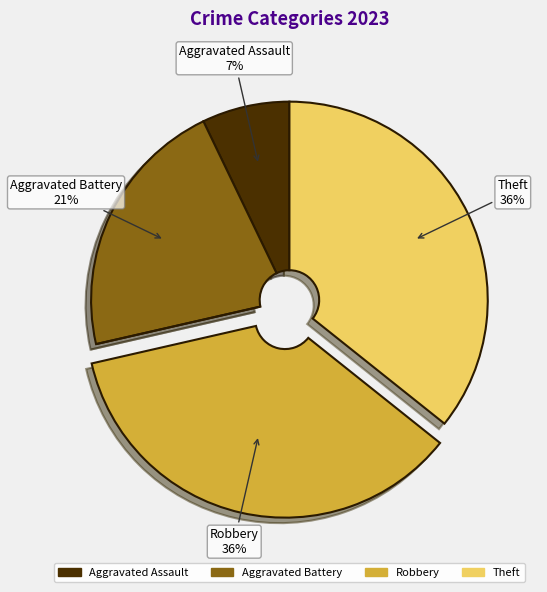

How many slices are in this pie chart?

5